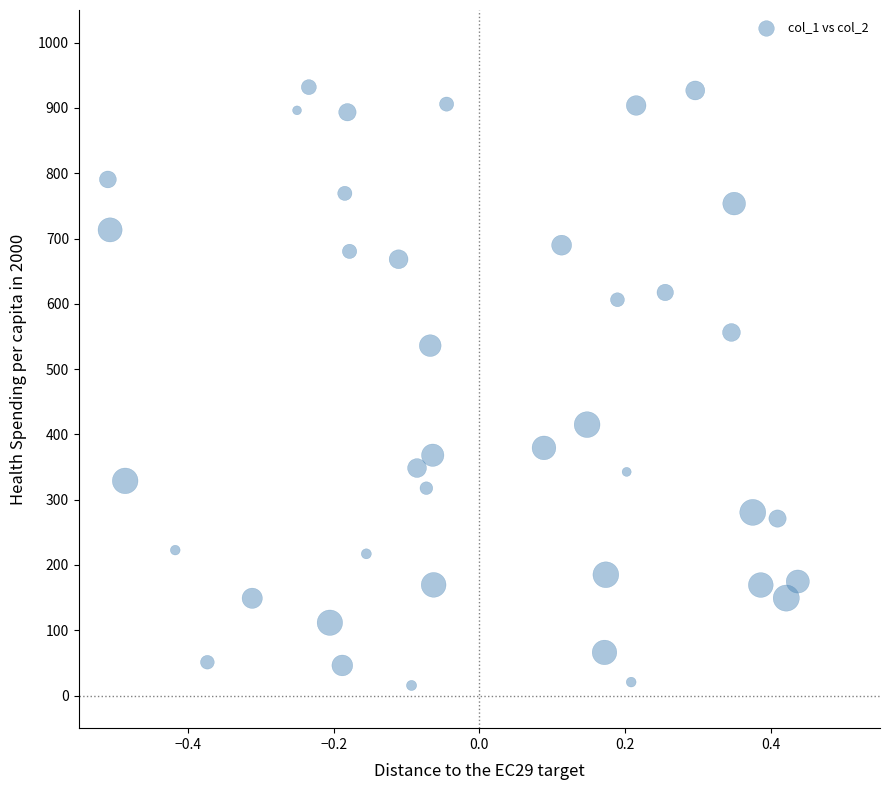

What is the range of X values (max minus min)?

0.9